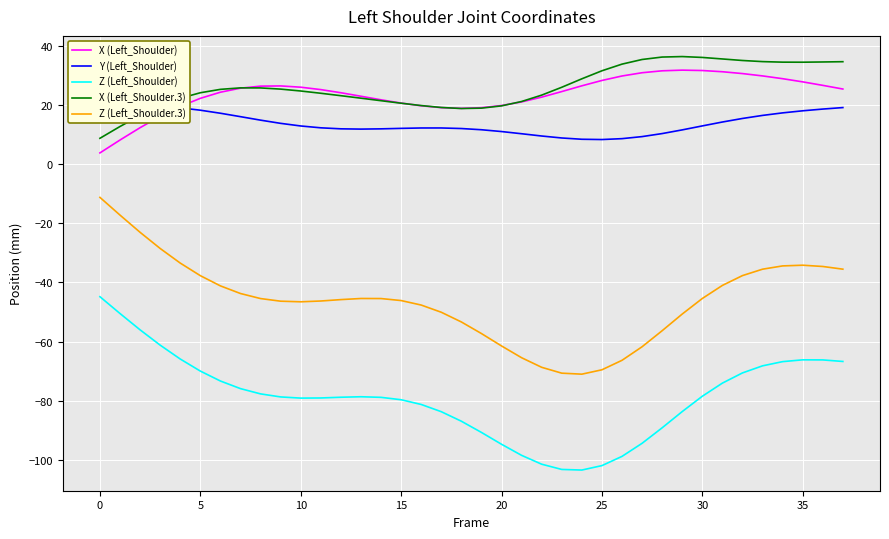

How many data points in Z (Left_Shoulder.3) are above -45?

15